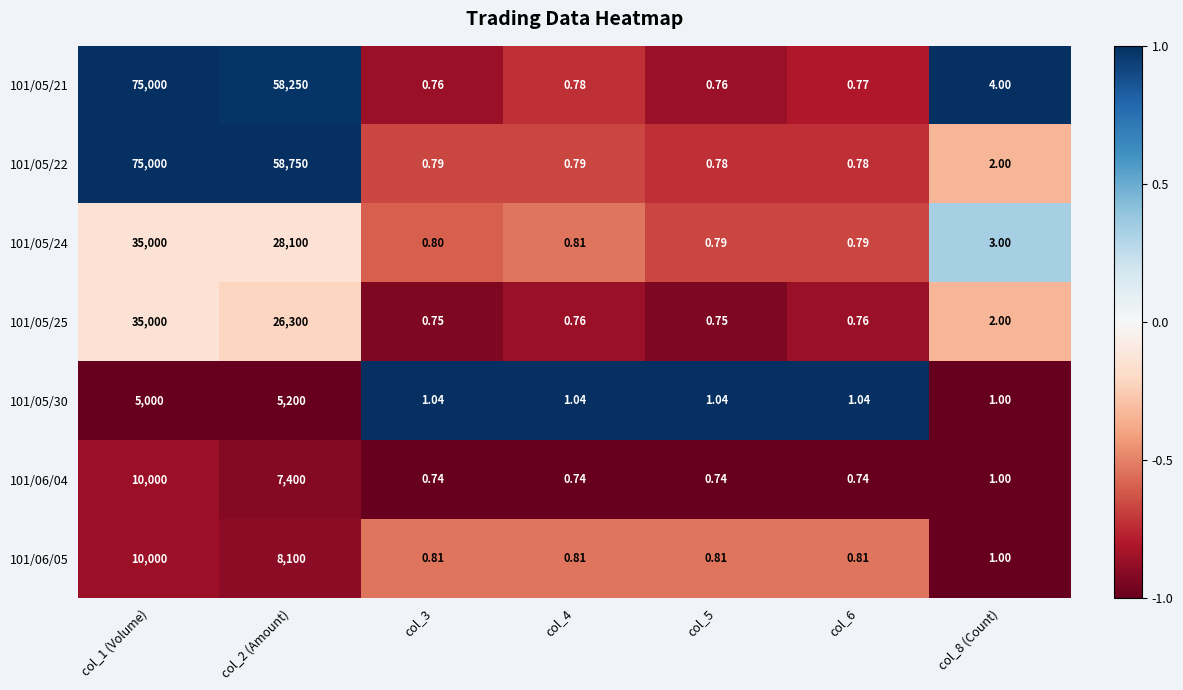

Is the value of 101/06/04 at col_1 (Volume) greater than the value of 101/05/25 at col_5?

Yes